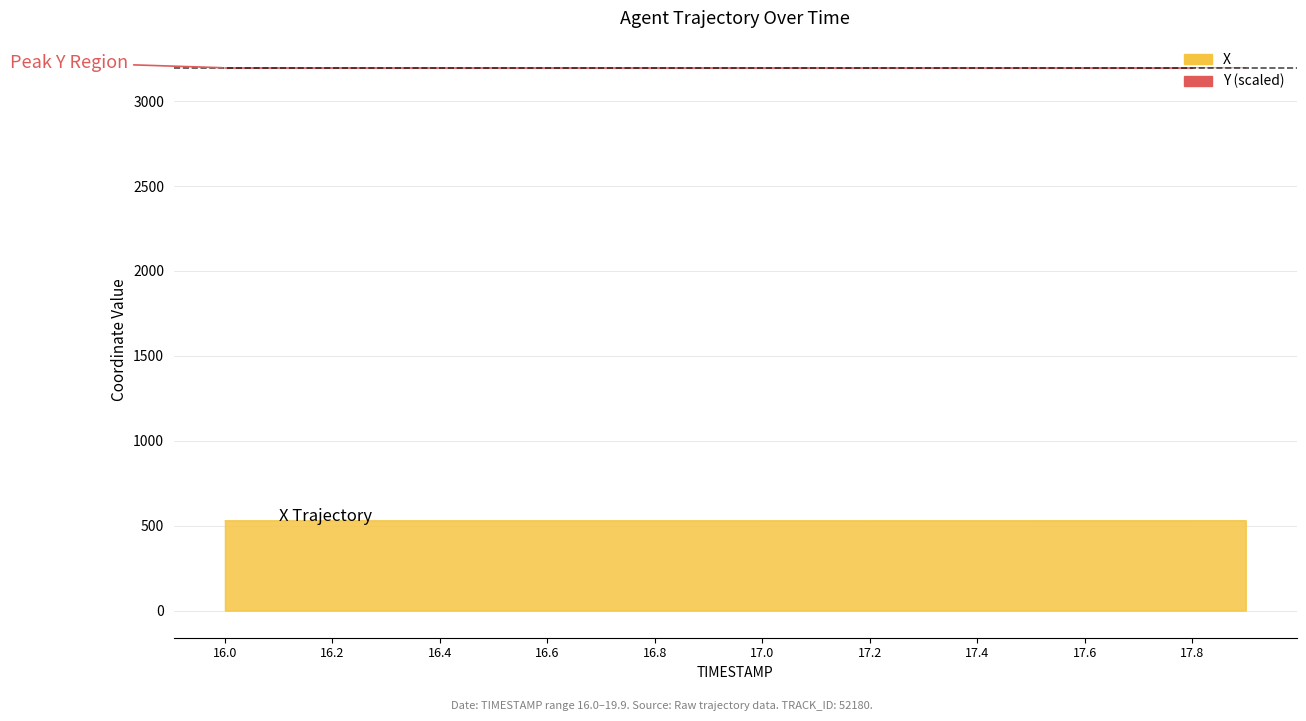

Rank the series by their maximum value, from lowest to highest.

X, Y